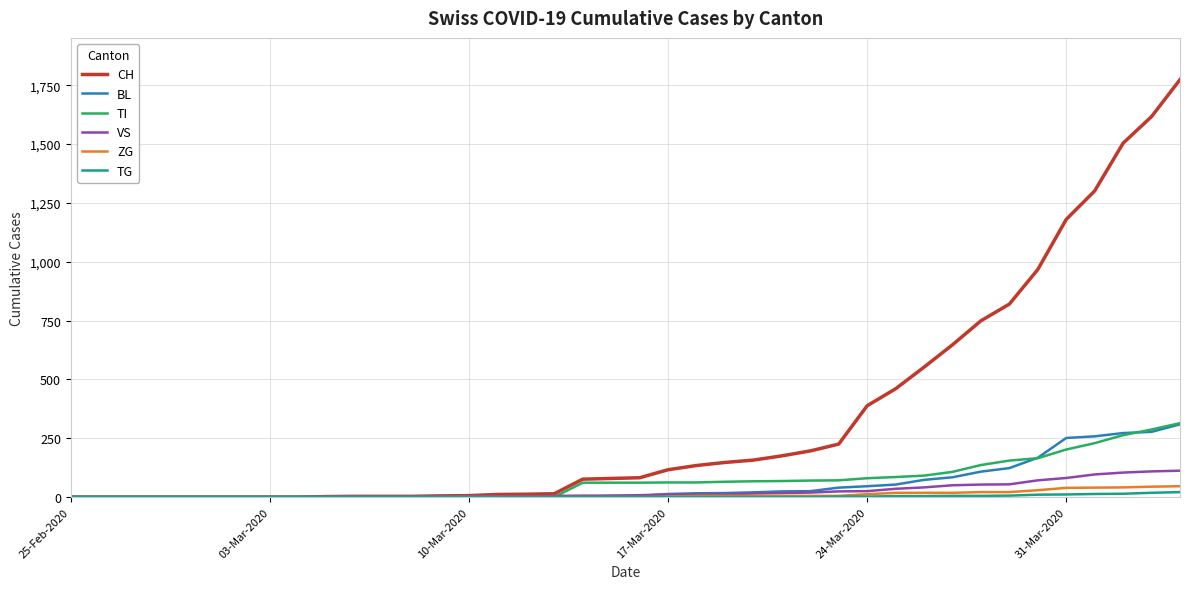

What is the difference between the maximum and second lowest values in the CH series?

1774